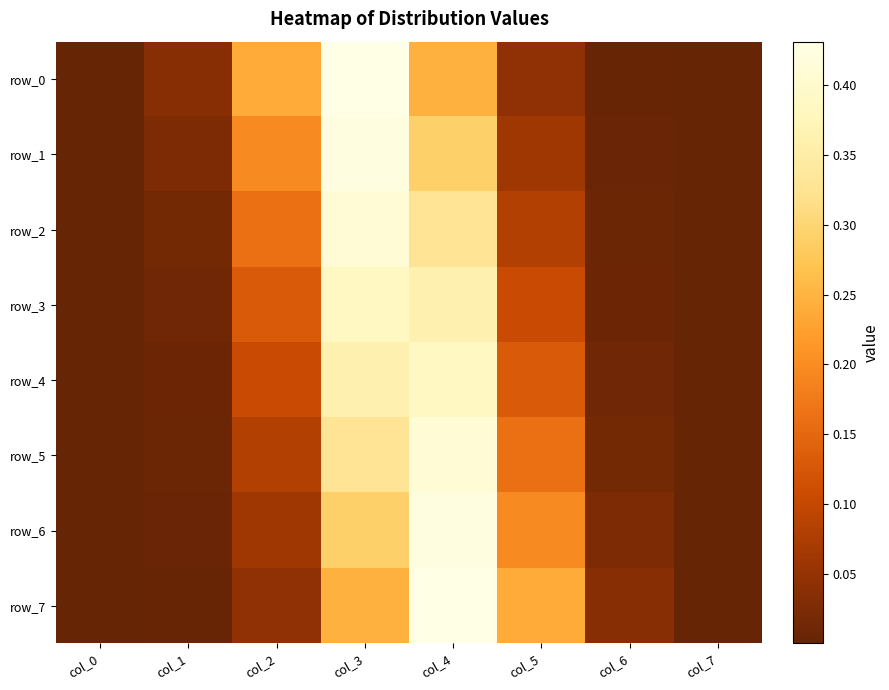

True or false: row_6 has a value of 0.0 at col_0.

False